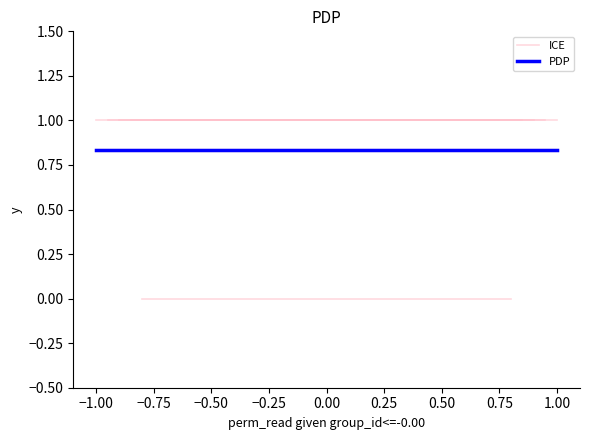

What is the minimum value for ICE?

1.0